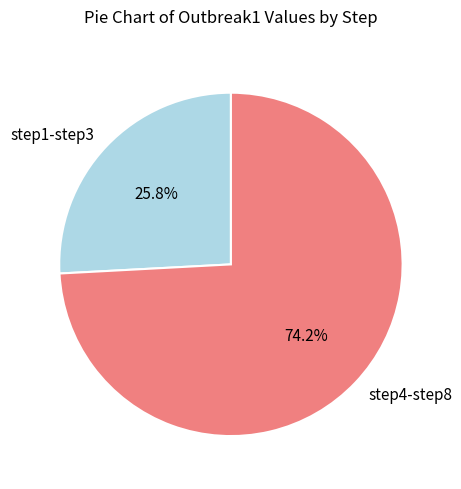

To the nearest percent, what is the average slice percentage?

50%